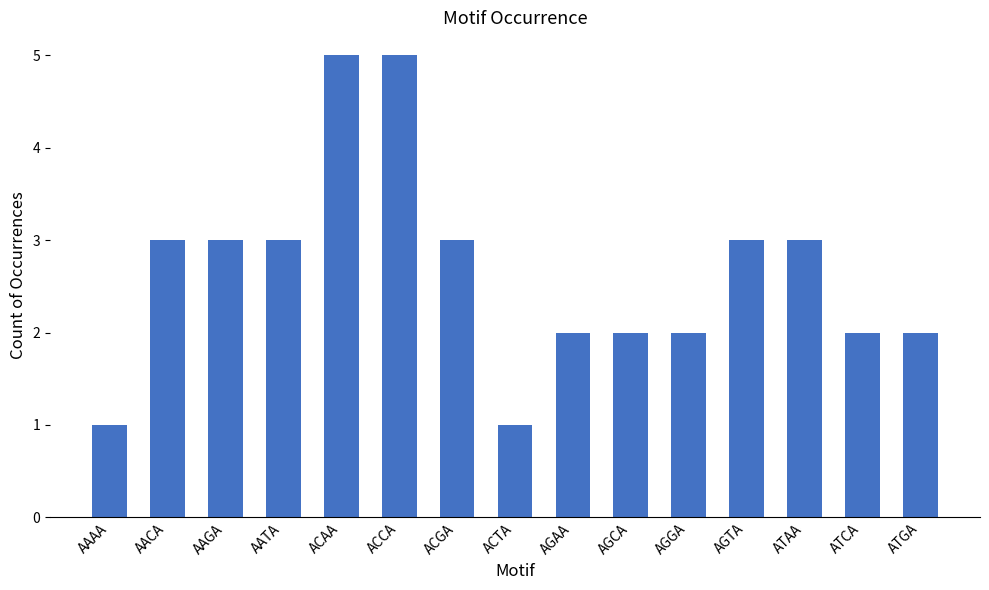

What is the difference between the values at ACCA and AAAA?

4